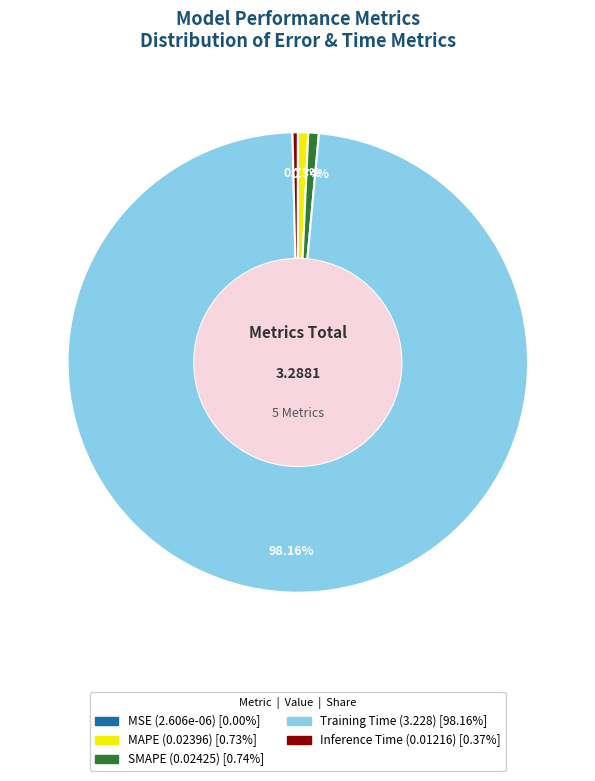

What is the largest slice in the pie chart?

Training Time